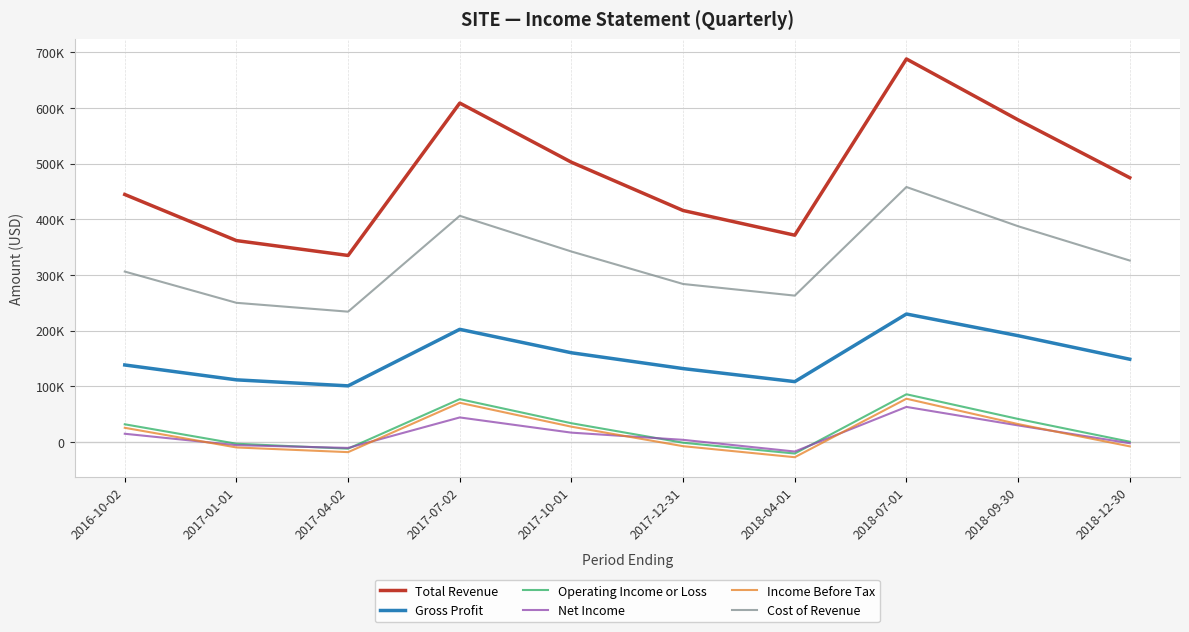

At which category is the sum across all series the highest?

2018-07-01